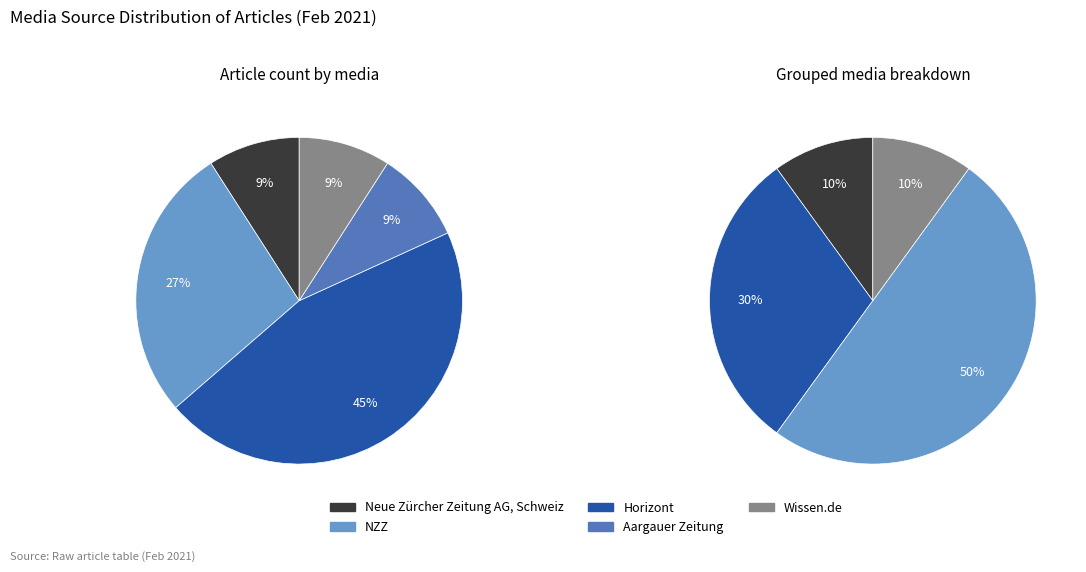

Does any single category account for the majority?

No